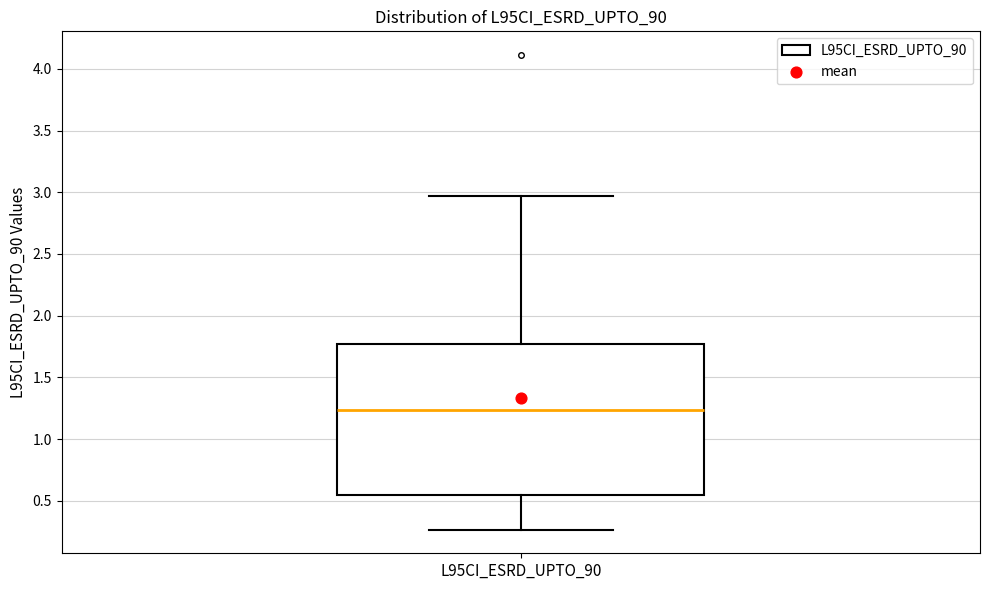

Where does the median line of the box for L95CI_ESRD_UPTO_90 sit on the y-axis? The values are not printed on the chart, so give them approximately, as read against the axis.

1.25